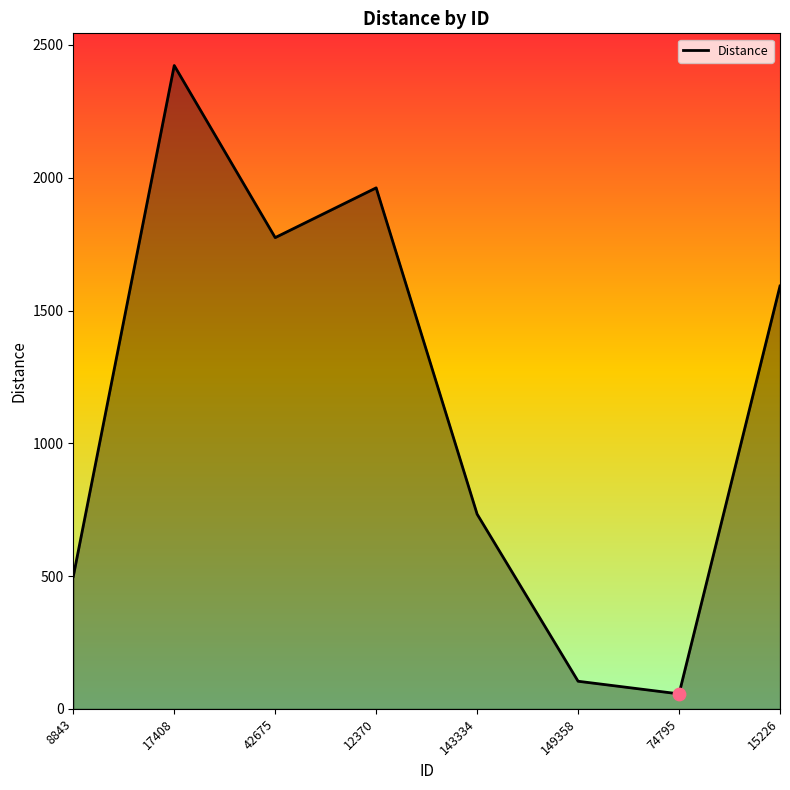

What is the change in value from 8843 to 42675?

+1276.1